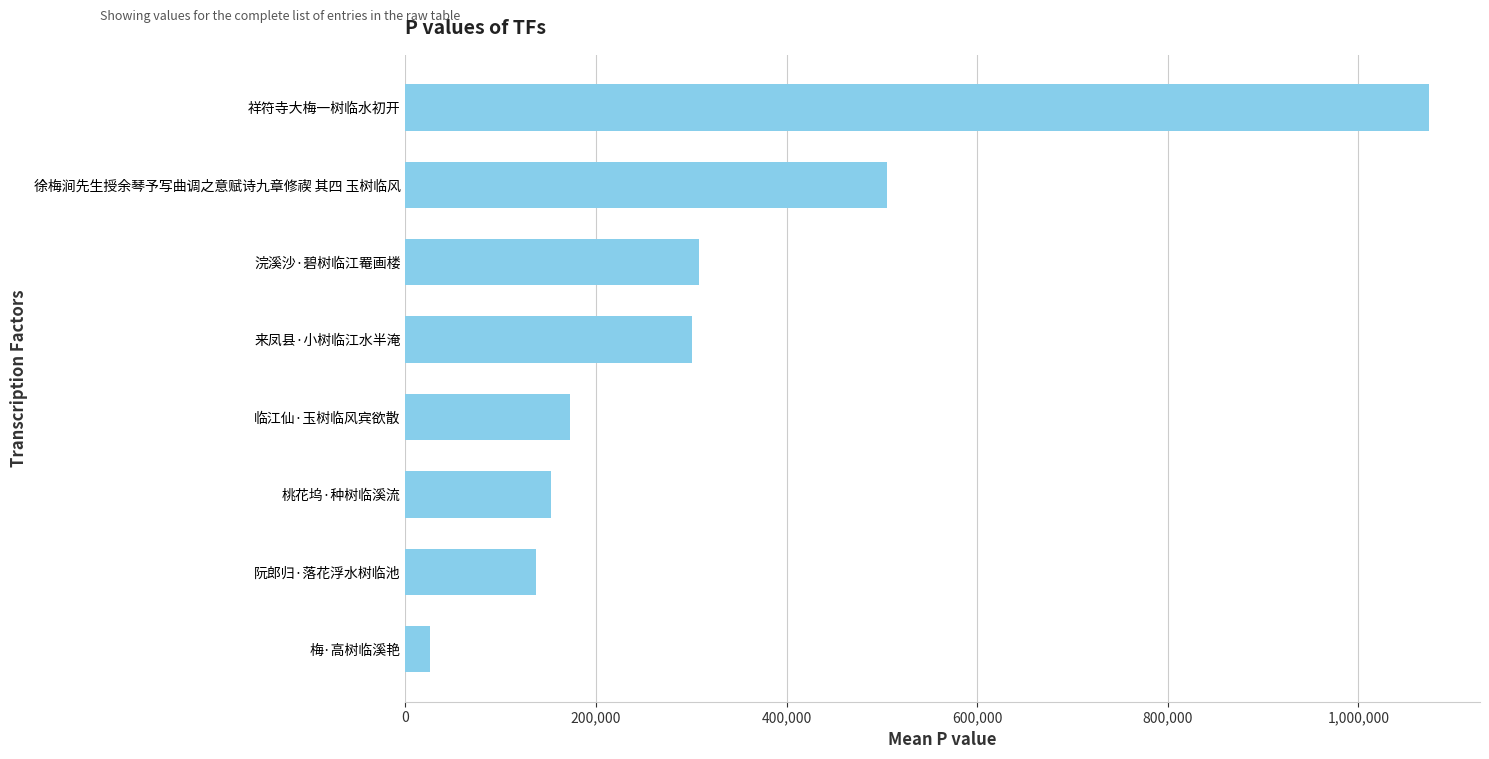

Approximately how many times larger is the value at 桃花坞·种树临溪流 compared to 来凤县·小树临江水半淹?

0.5